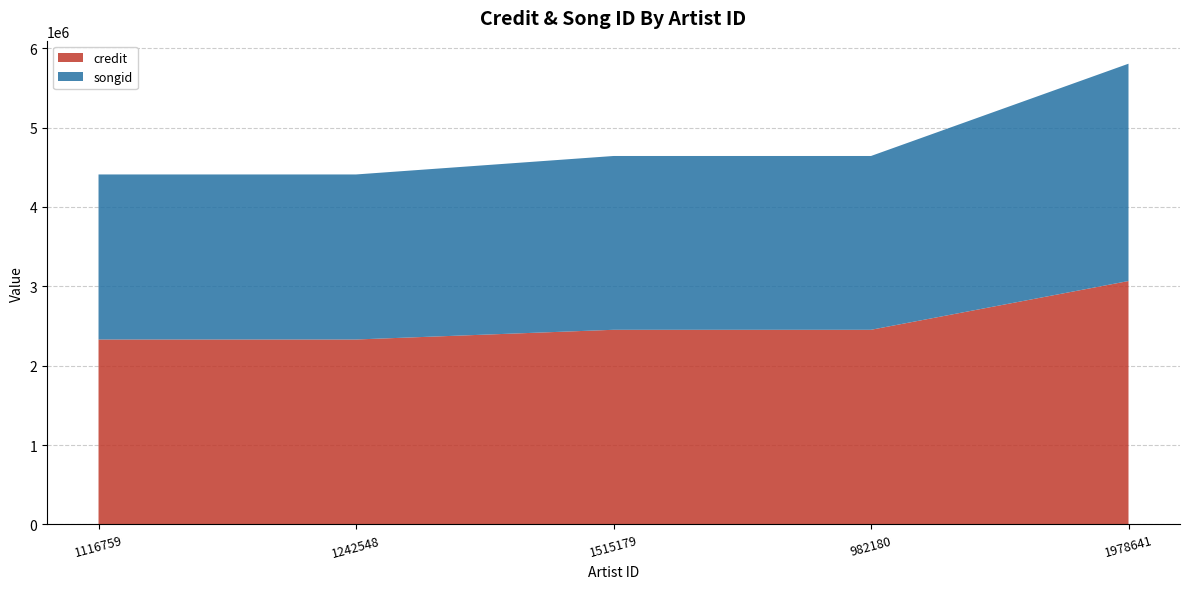

Reading left to right, list all the values displayed in this chart.

credit: 2330082	2330082	2452275	2452275	3066491
songid: 2078706	2078706	2189137	2189137	2737264